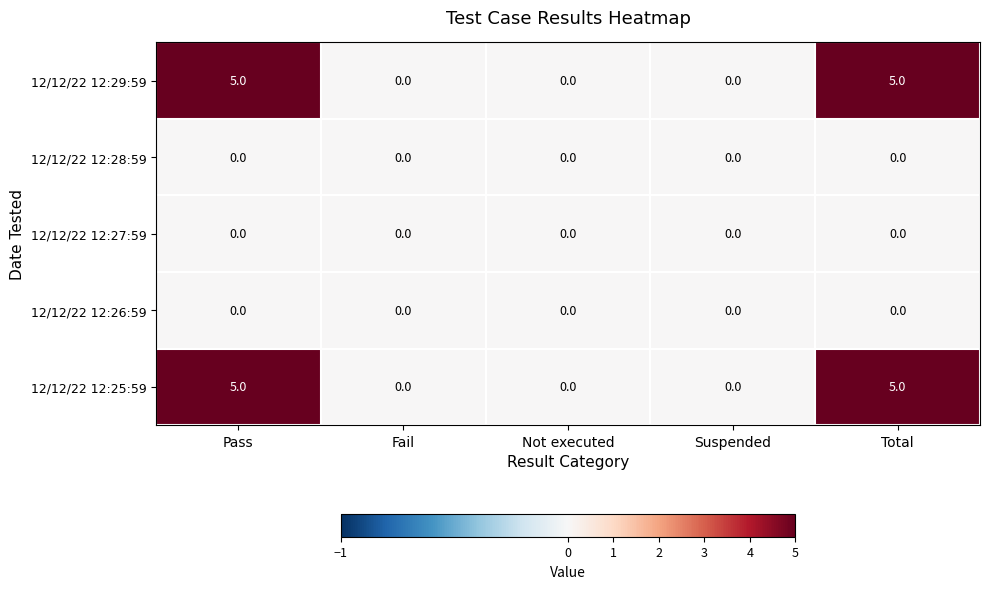

What is the difference between the 12/12/22 12:25:59 values at Suspended and Pass?

5